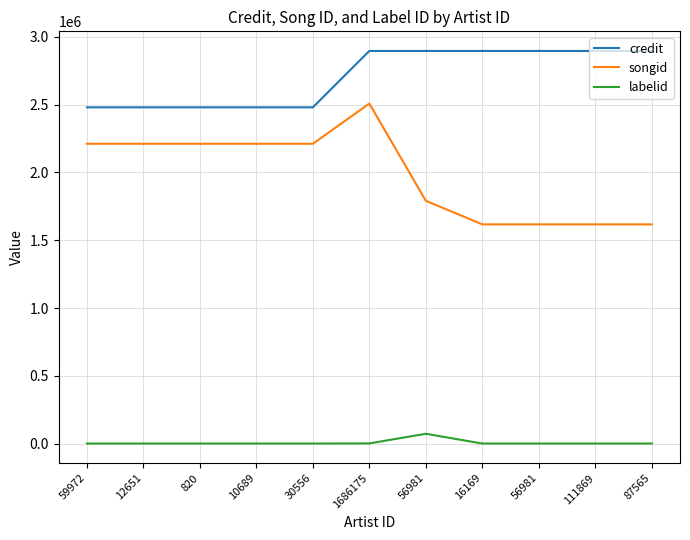

Where is the first local maximum for labelid?

56981